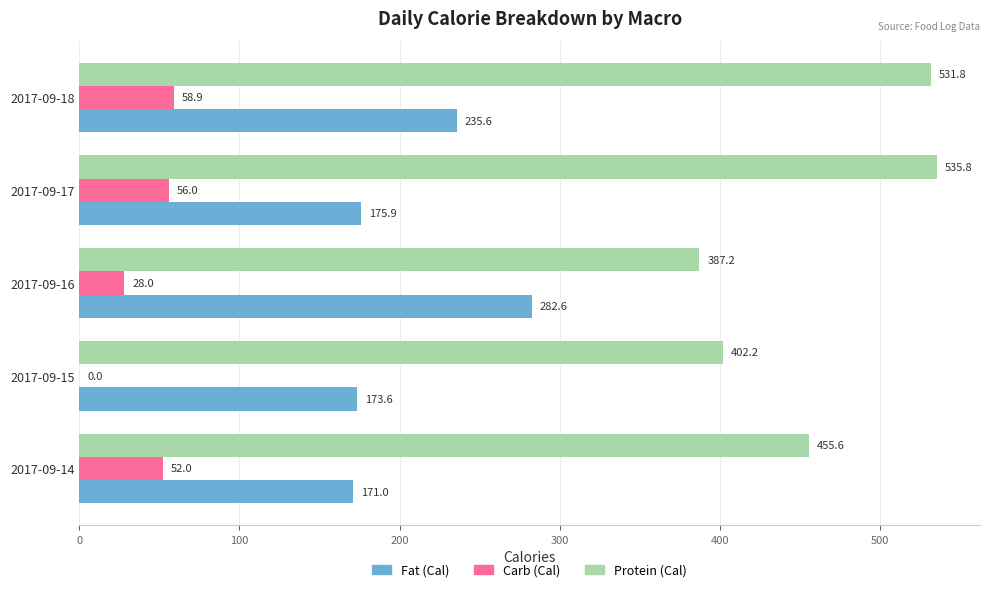

What is the sum of all Fat (Cal) values?

1038.7